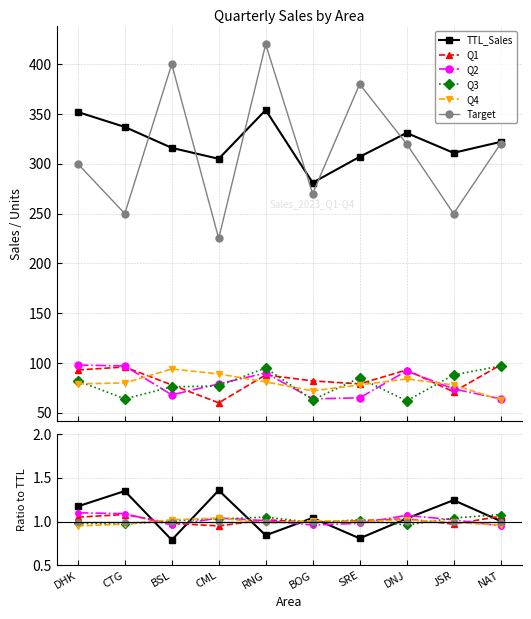

In Q3, how many points are lower than both neighbors (excluding endpoints)?

3